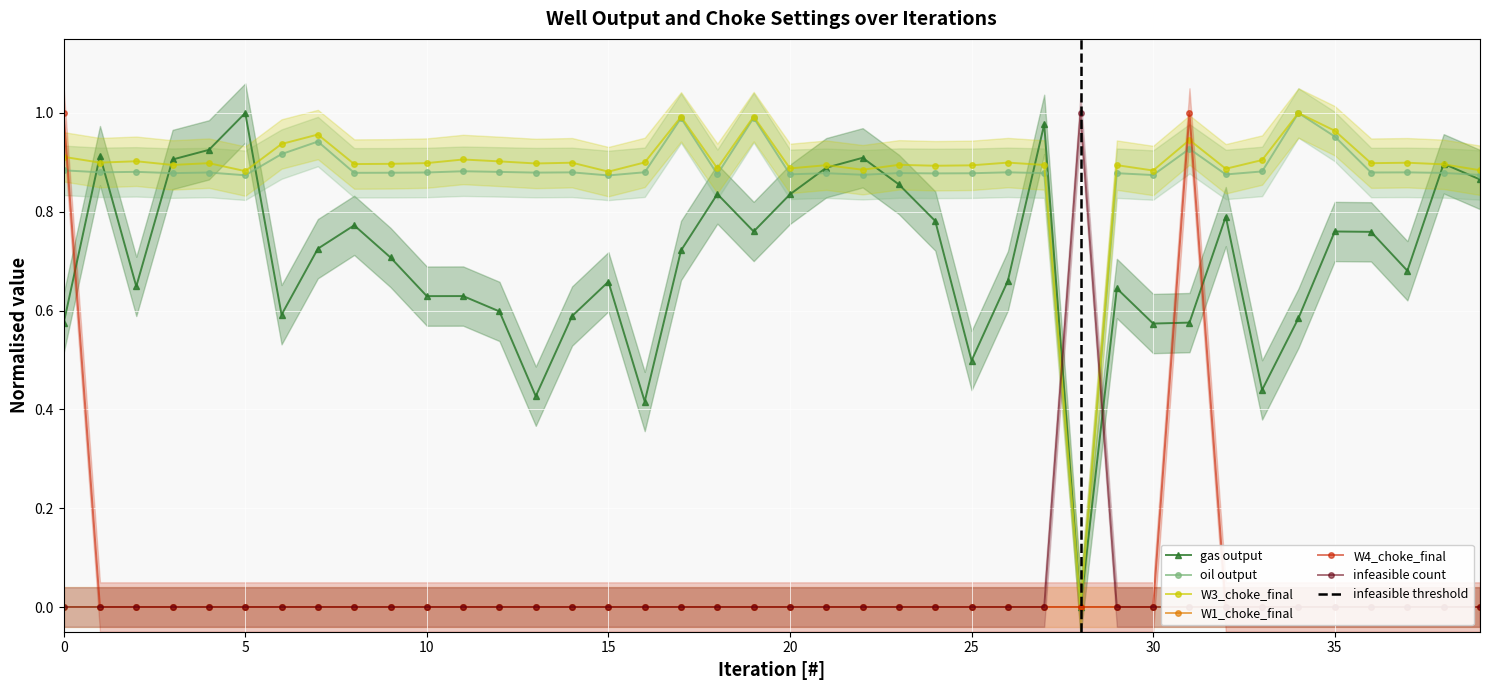

Where is gas output nearest to the value 0?

28